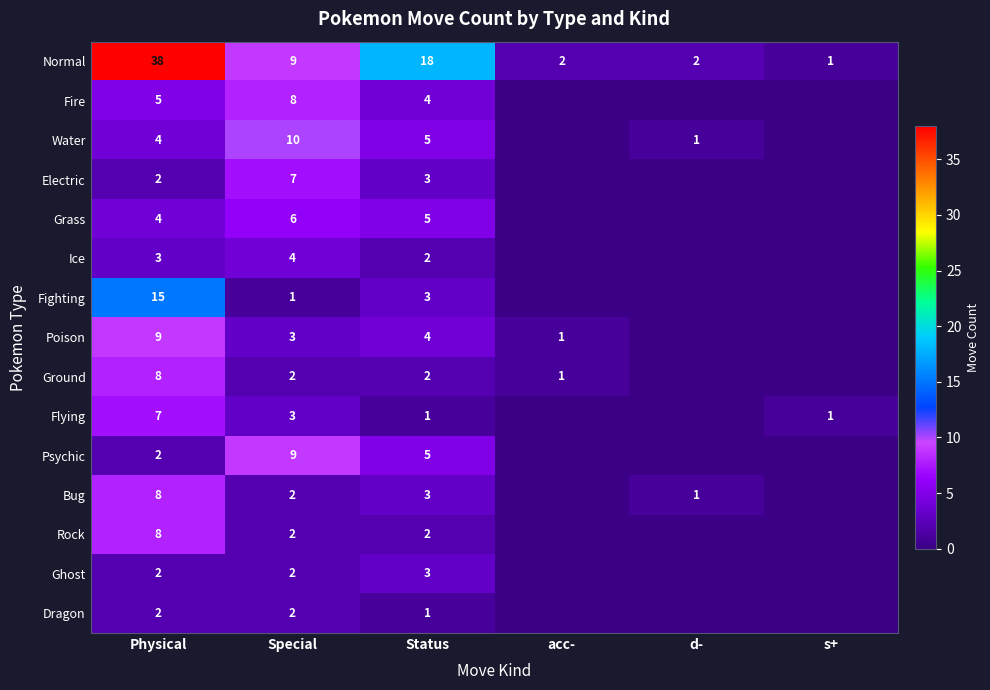

What is the difference between the highest and lowest values at Physical?

36